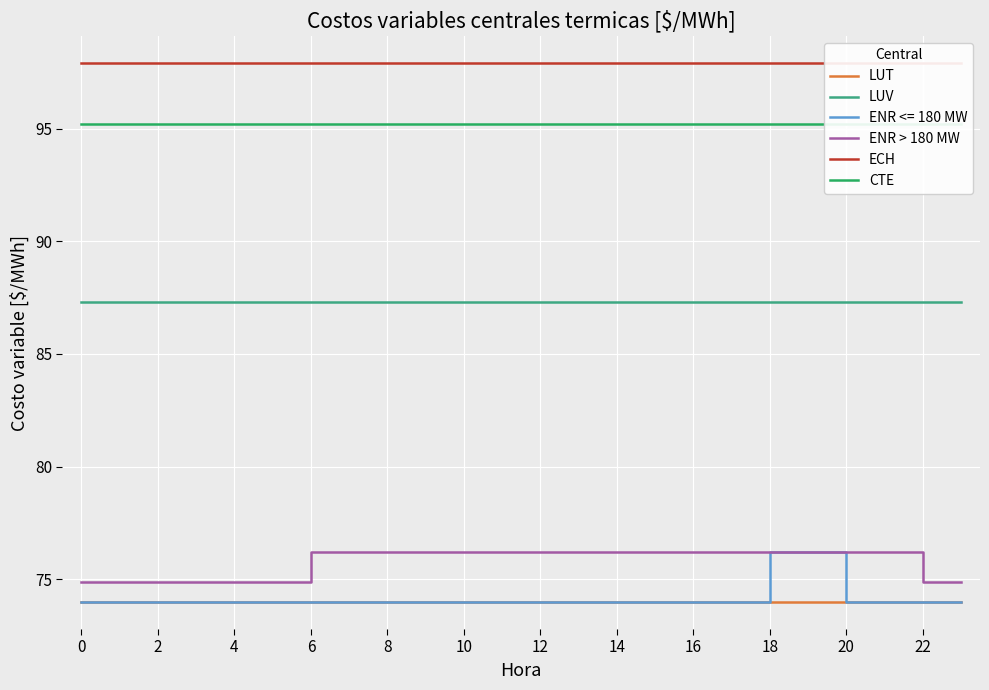

What is the minimum value for ENR <= 180 MW?

74.0